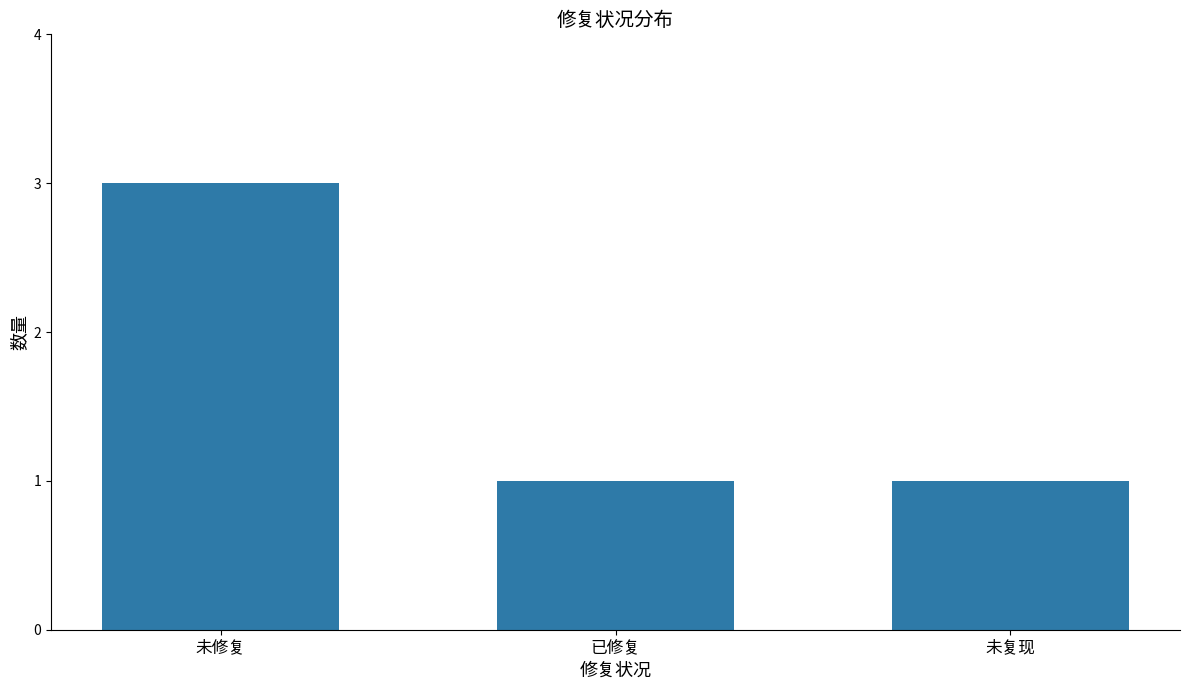

True or false: the data shows 3 at 未修复.

True